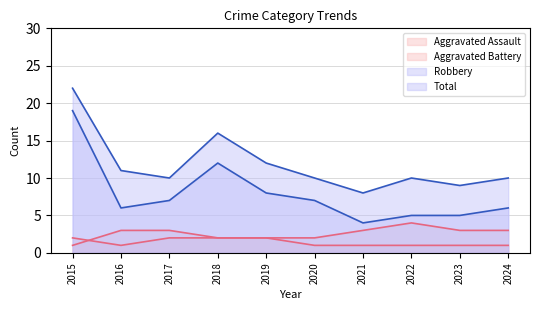

Between 2017 and 2019, which series saw the biggest shift?

Total